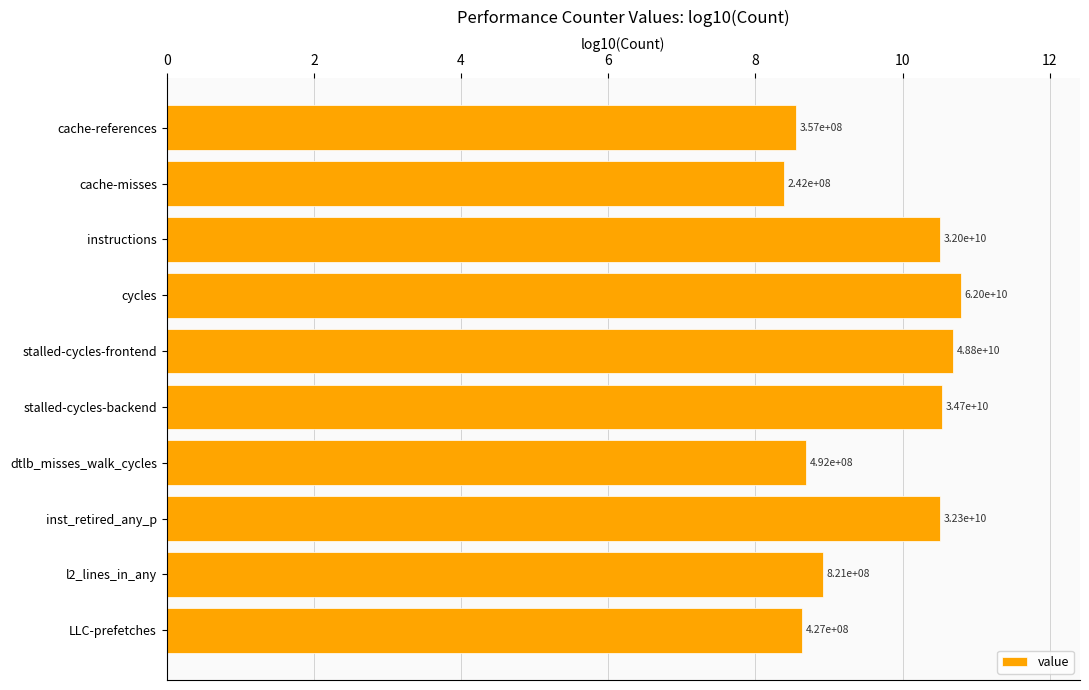

Are the bars horizontal?

Yes